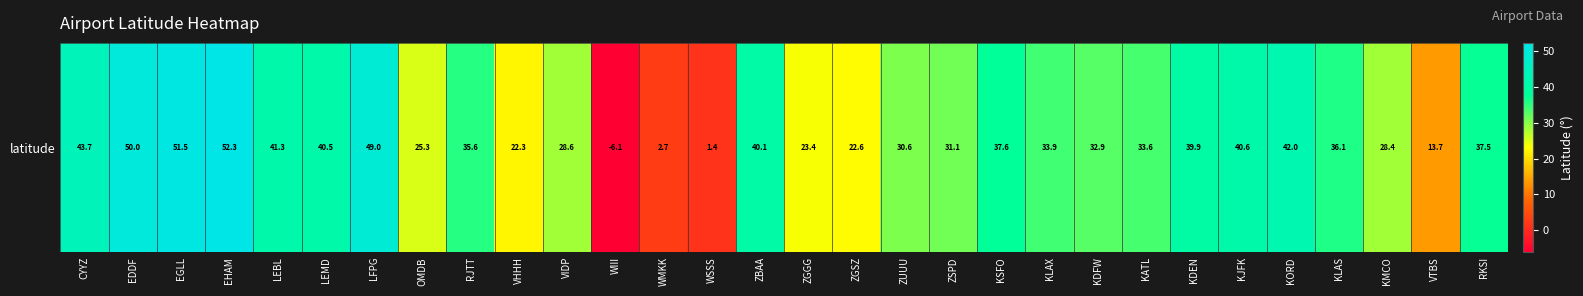

Which label corresponds to the largest value in the chart?

EHAM